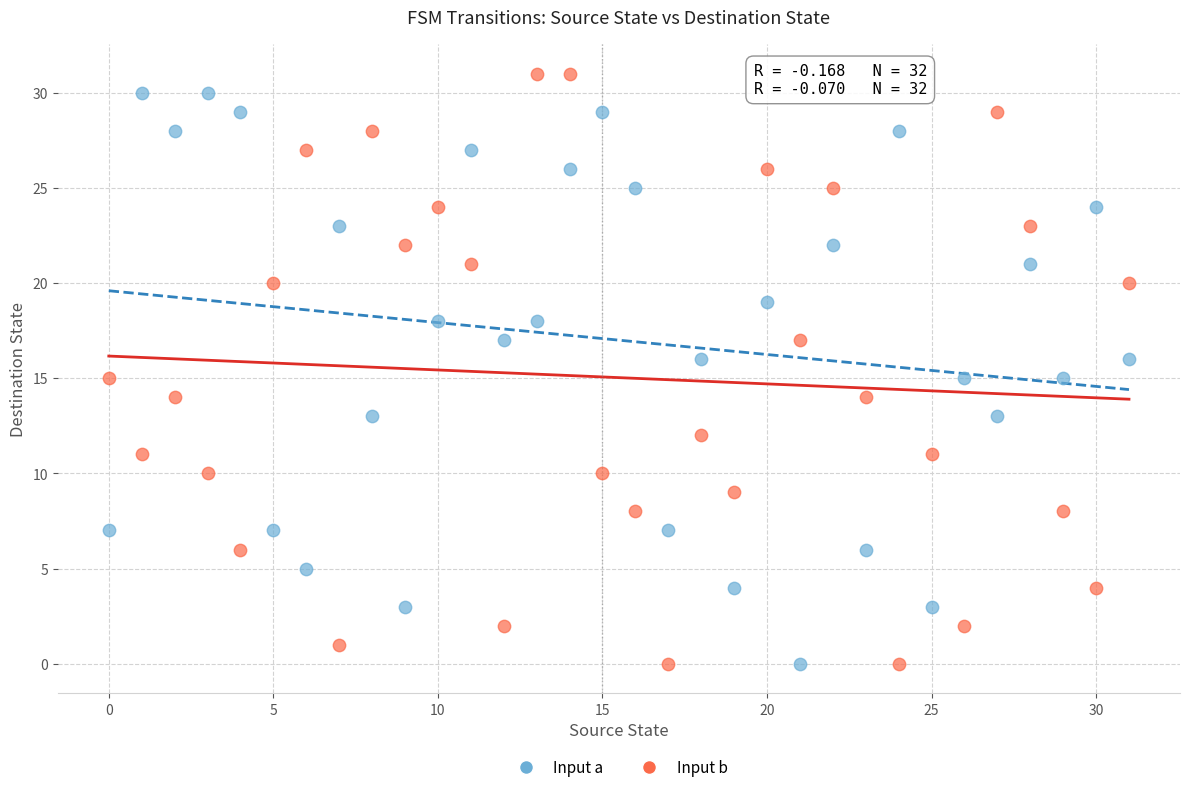

Across all data points, what is the range of Y values (max minus min)?

31